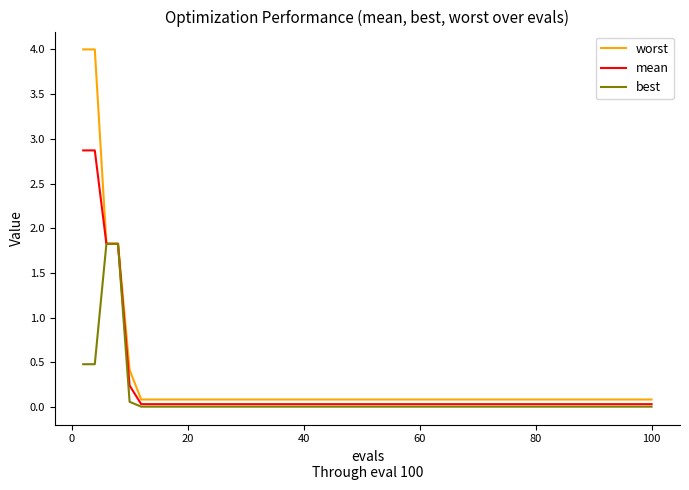

What is the maximum value for mean?

2.9